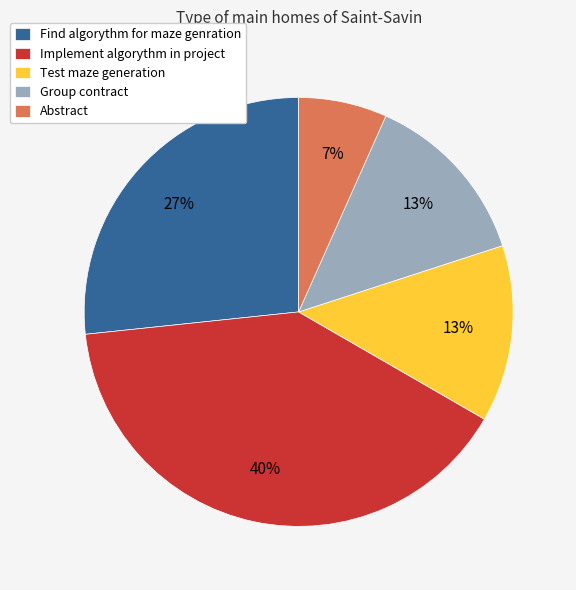

Count the number of slices in the pie.

5